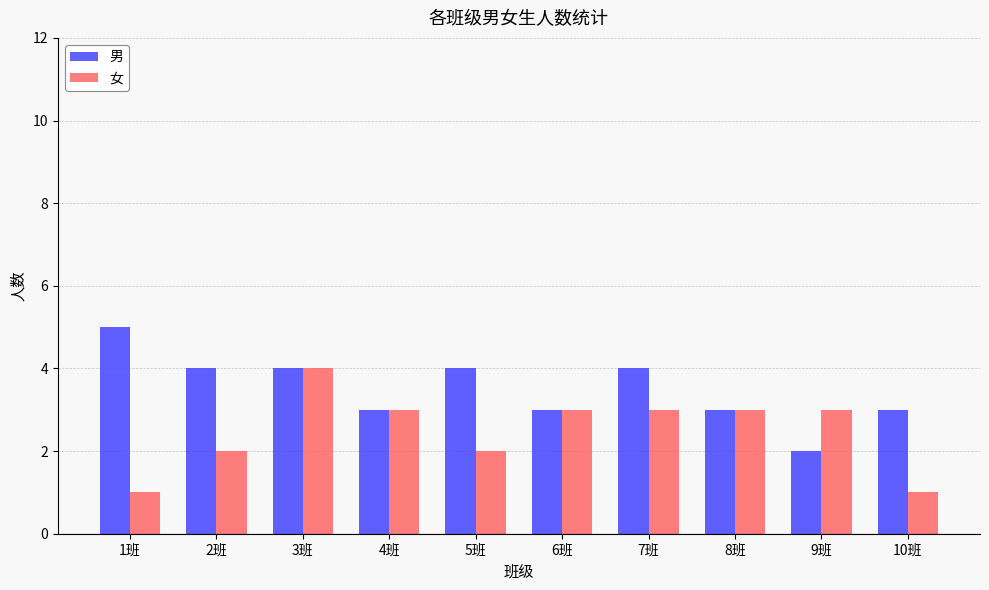

What position from the left is 5班?

5